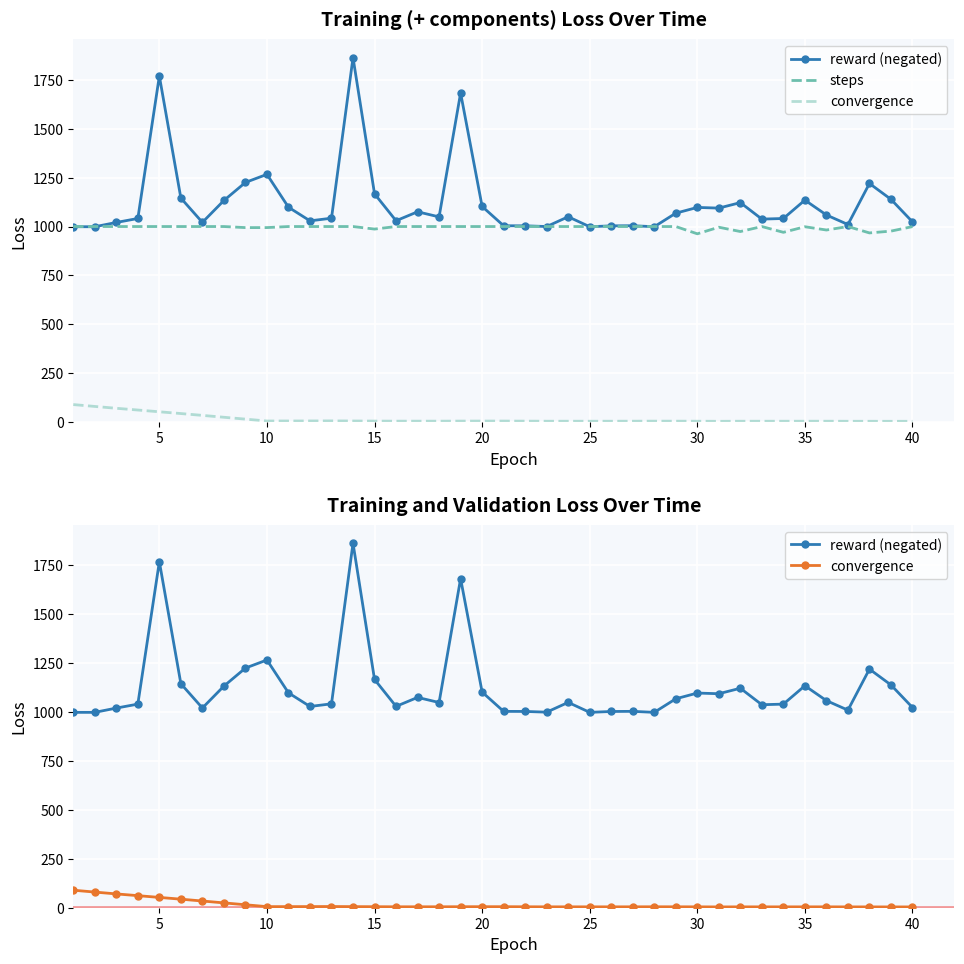

What is the maximum value shown in the chart?

1863.8